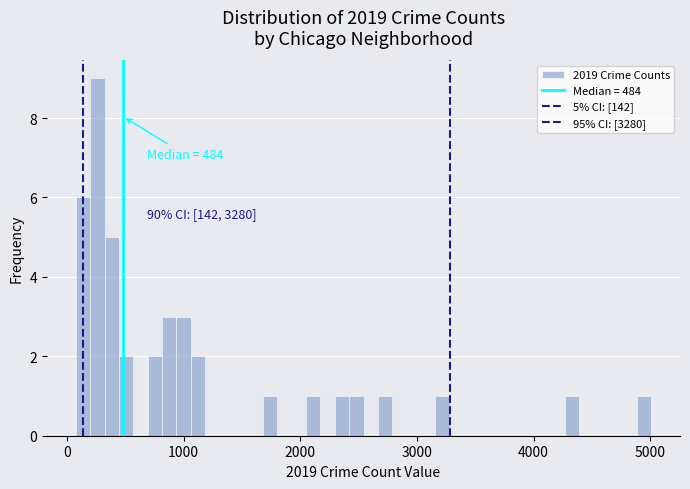

Read against the x-axis, roughly where is the centre of the tallest bar?

300